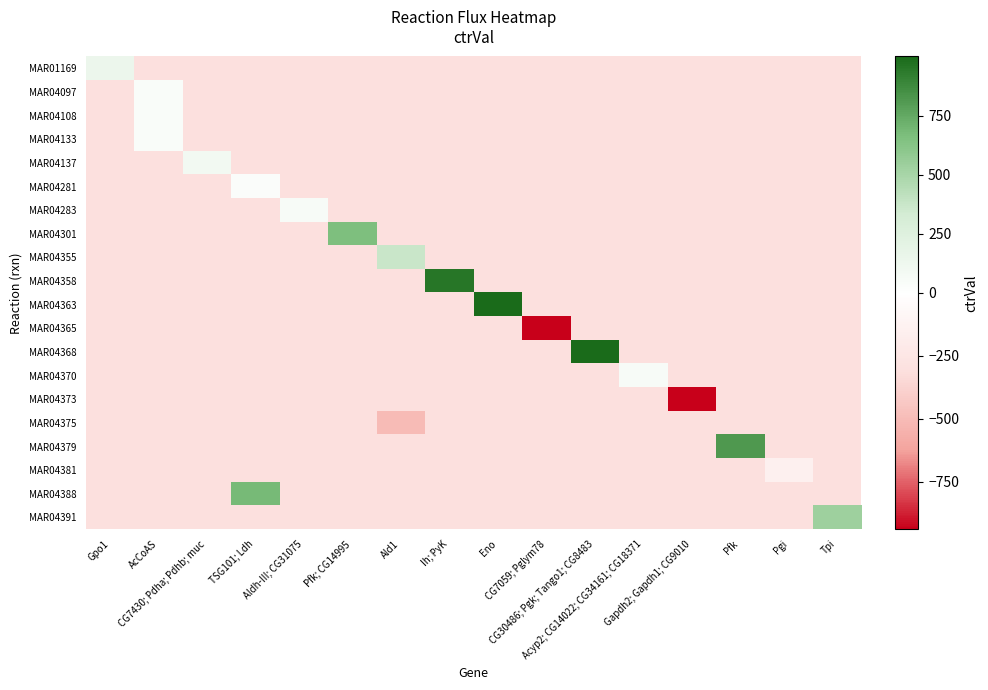

Which label corresponds to the smallest value in the chart?

Gapdh2; Gapdh1; CG9010